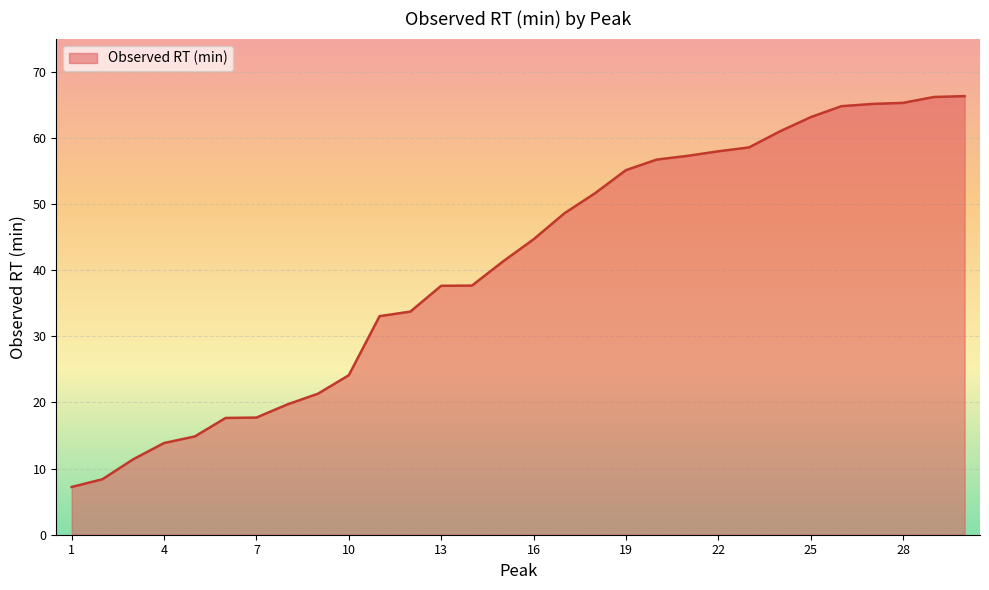

What is the maximum value shown in the chart?

66.3